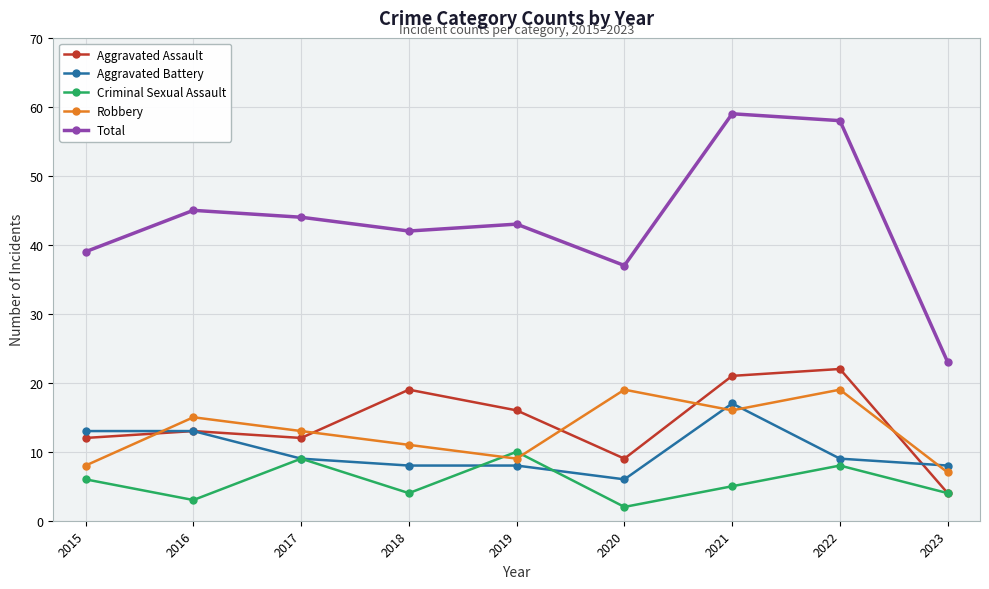

Reading left to right, list all the values displayed in this chart.

Aggravated Assault: 2015=12	2016=13	2017=12	2018=19	2019=16	2020=9	2021=21	2022=22	2023=4
Aggravated Battery: 2015=13	2016=13	2017=9	2018=8	2019=8	2020=6	2021=17	2022=9	2023=8
Criminal Sexual Assault: 2015=6	2016=3	2017=9	2018=4	2019=10	2020=2	2021=5	2022=8	2023=4
Robbery: 2015=8	2016=15	2017=13	2018=11	2019=9	2020=19	2021=16	2022=19	2023=7
Total: 2015=39	2016=45	2017=44	2018=42	2019=43	2020=37	2021=59	2022=58	2023=23